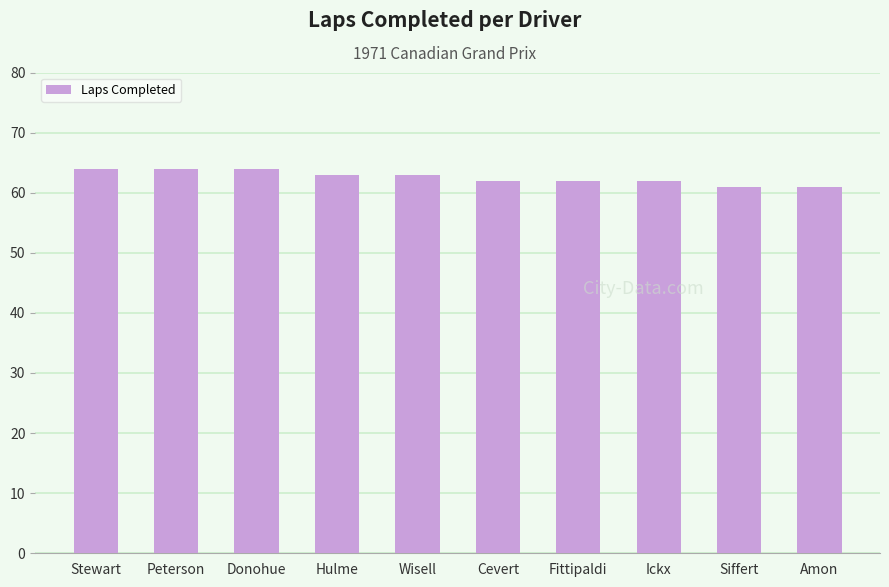

What is the approximate value at Fittipaldi?

62